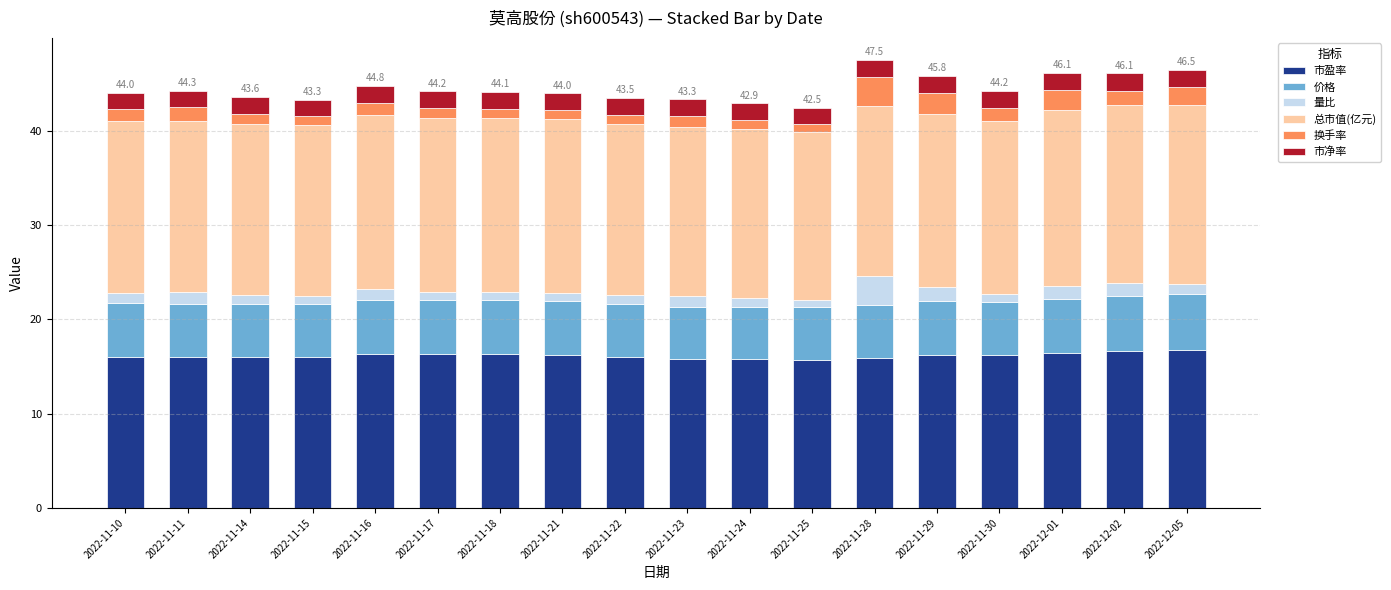

What is the minimum value for 市盈率?

15.7